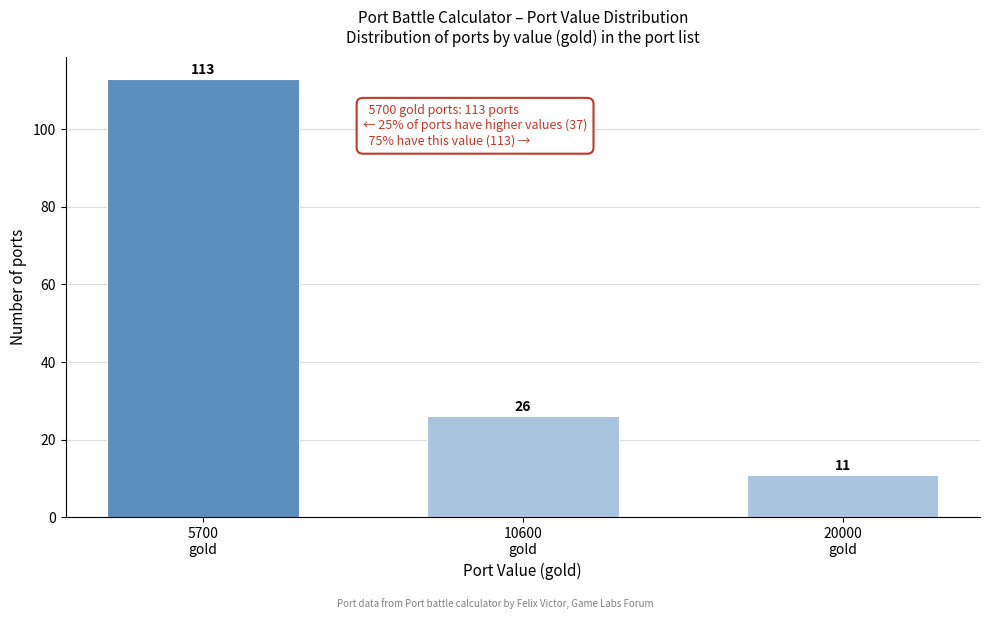

Reading right to left, list all the values displayed in this chart.

11	26	113